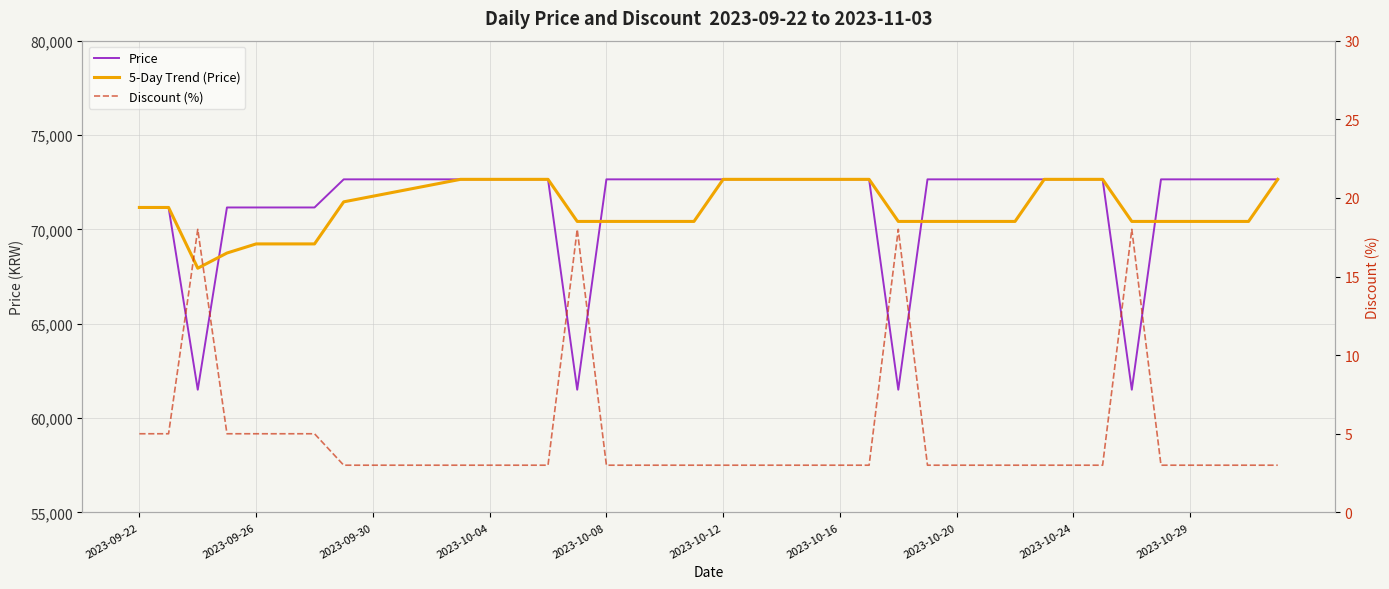

True or false: Price has more than 0 interior local peaks.

False